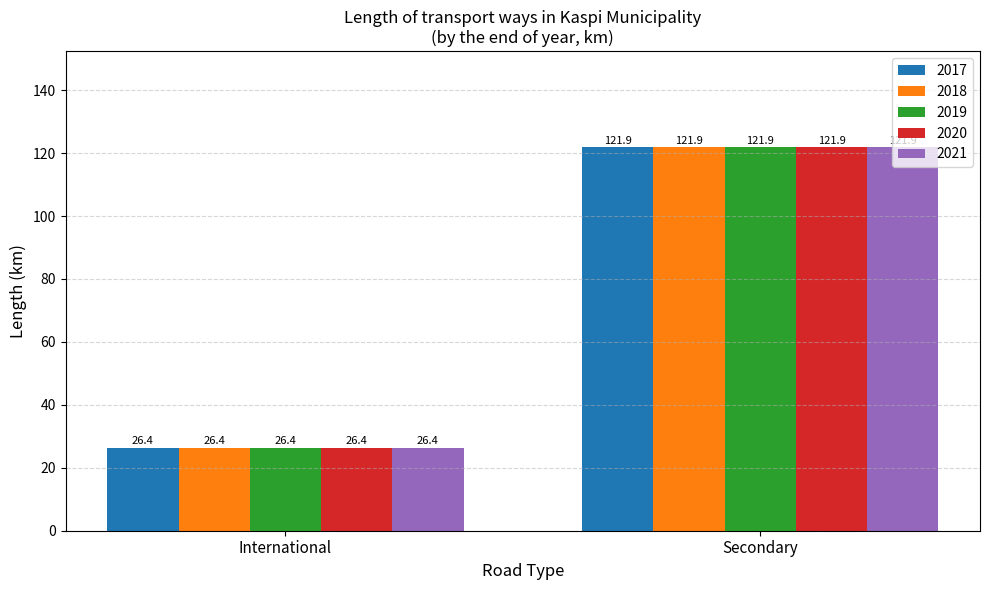

Are the bars grouped side by side (vs. stacked)?

Yes